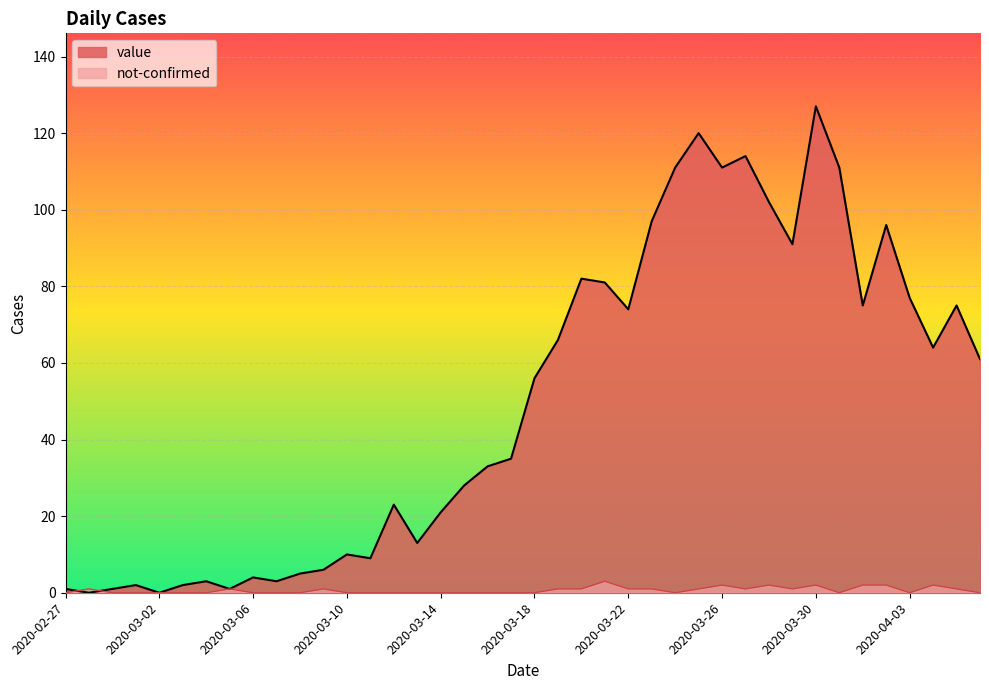

List the series in order of their peak value, lowest first.

not-confirmed, value